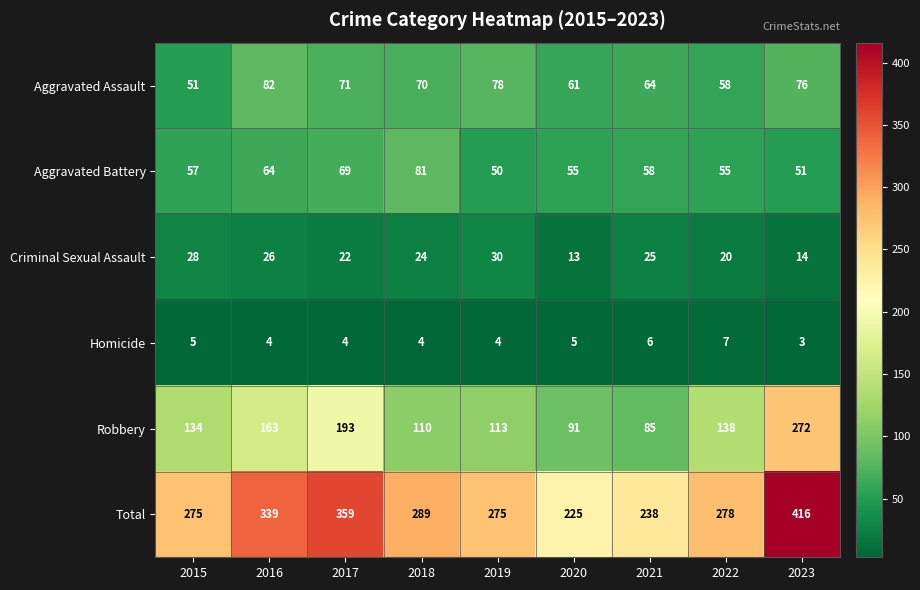

At which category is the sum across all series the highest?

2023